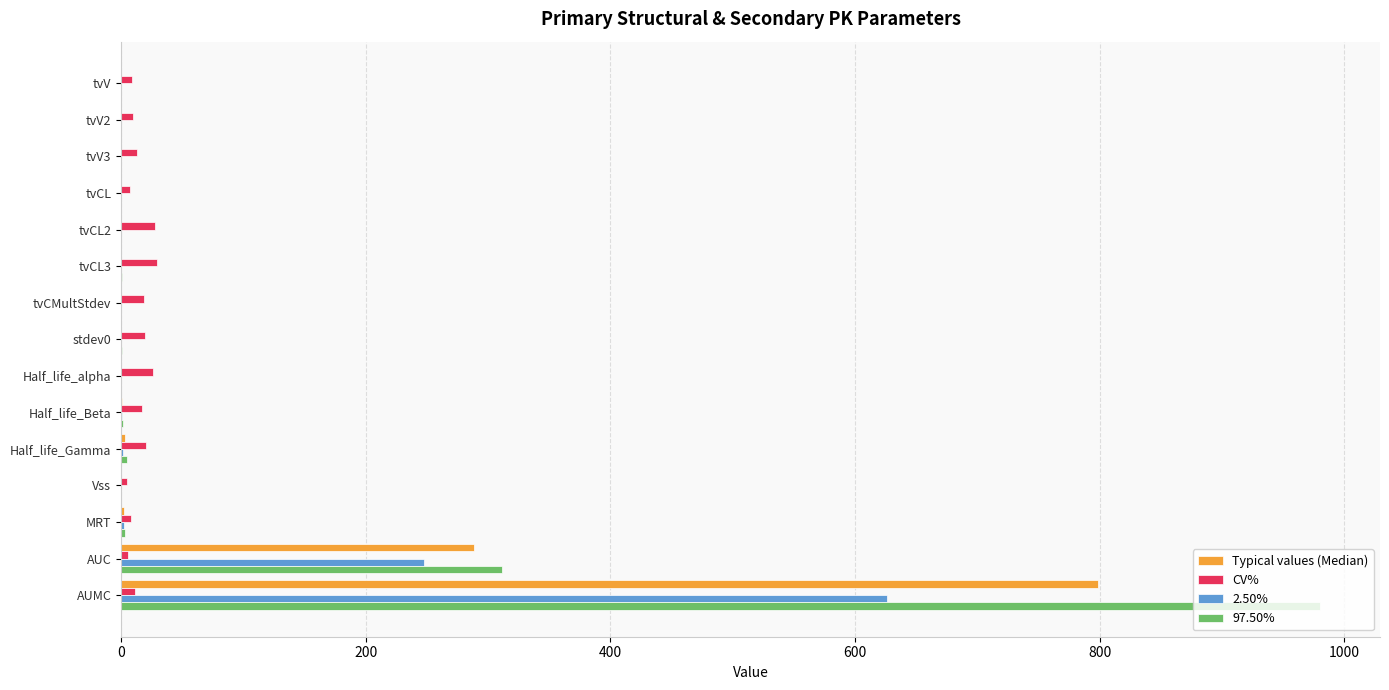

How many data points does each series have?

15